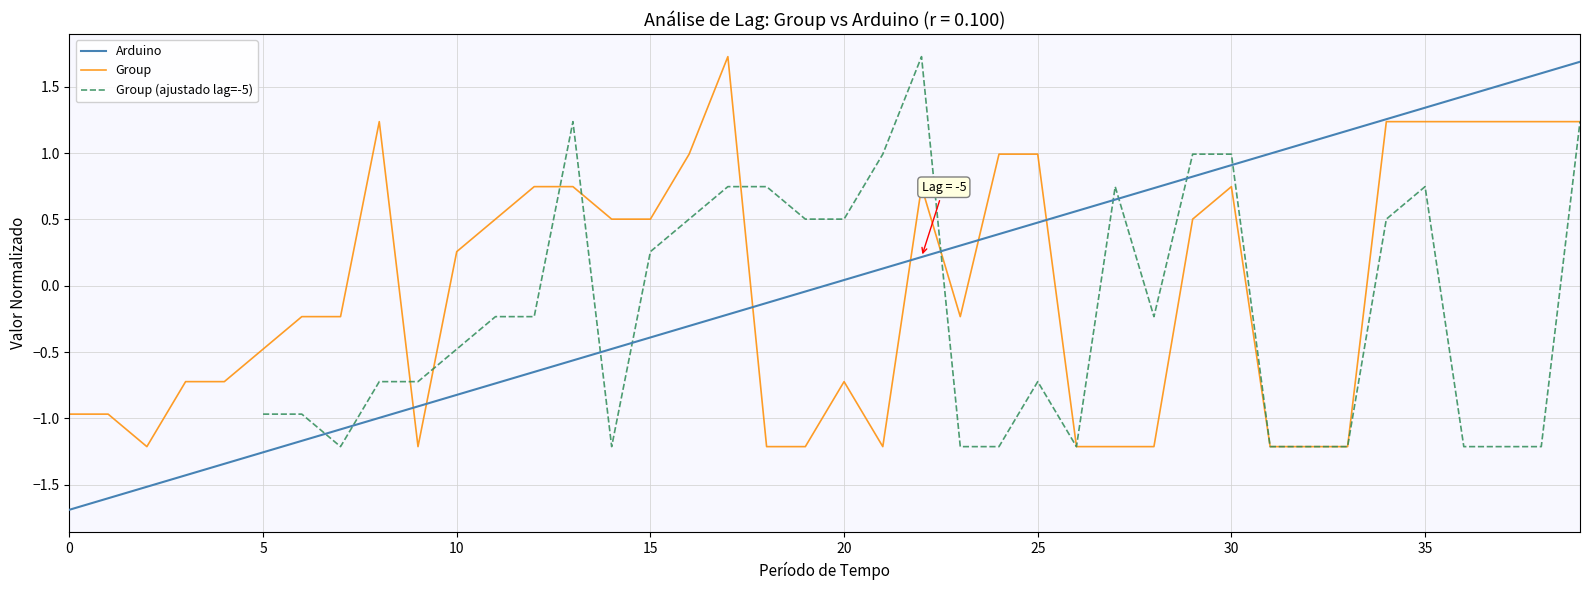

How many values in the Arduino series are below 0?

20